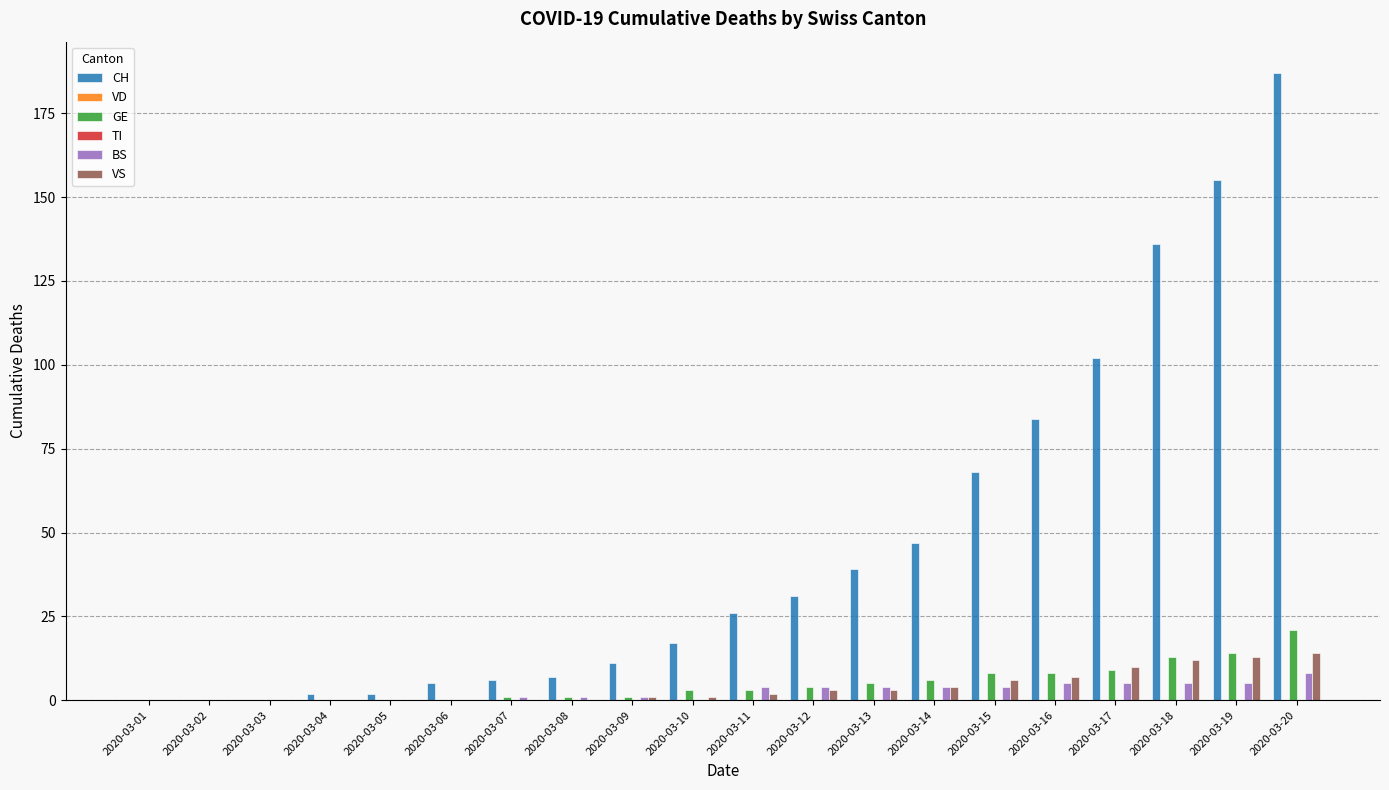

What value does the VS series have at 2020-03-18, to the nearest 5?

10